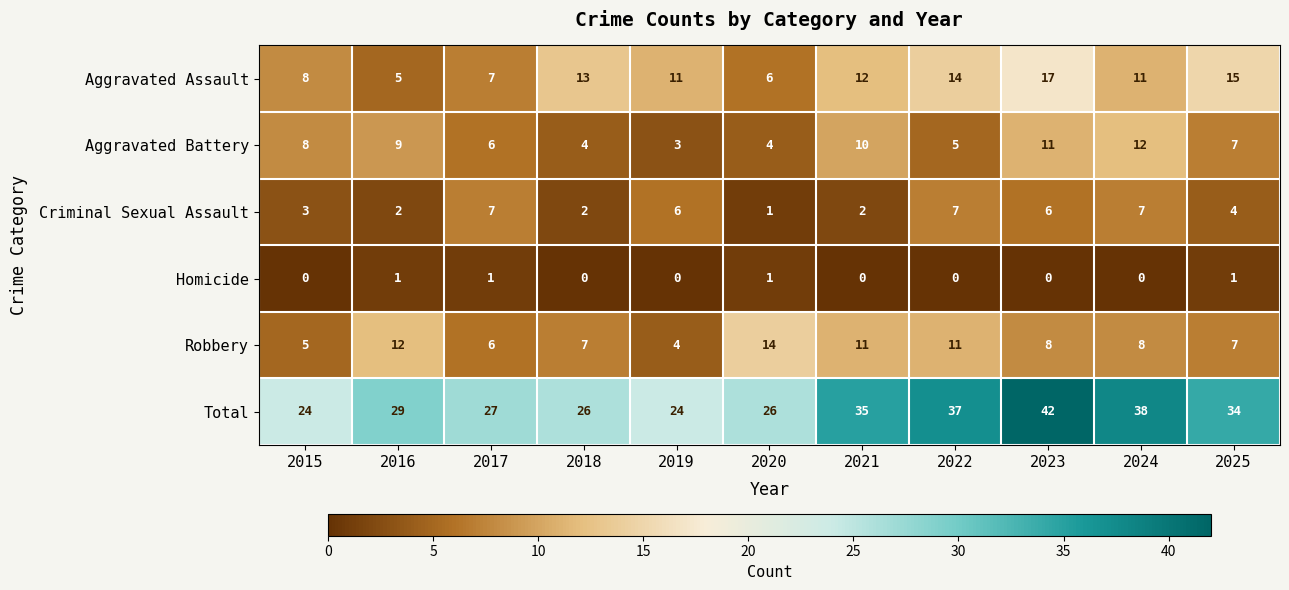

Rank the series by their maximum value, from highest to lowest.

Total, Aggravated Assault, Robbery, Aggravated Battery, Criminal Sexual Assault, Homicide